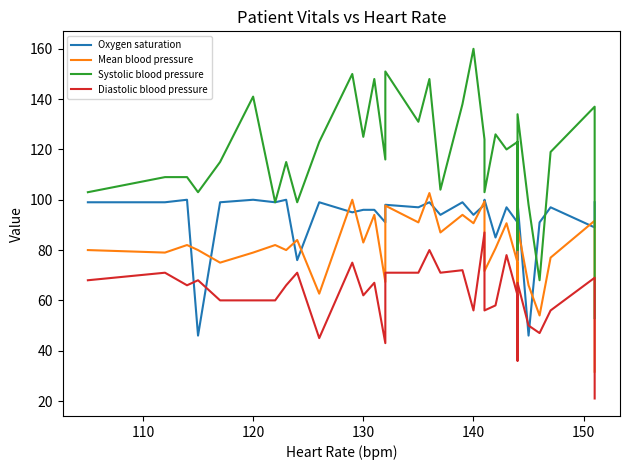

How many data points in Oxygen saturation are above 97?

15